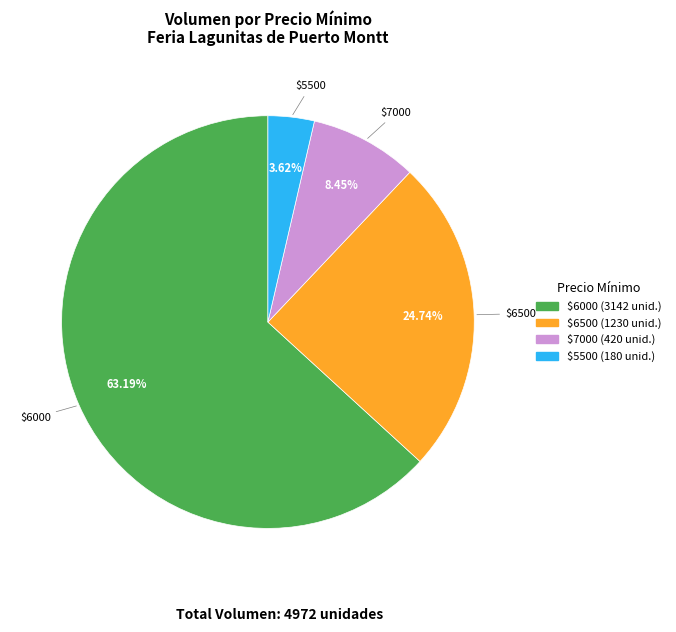

How many segments does this pie chart have?

4